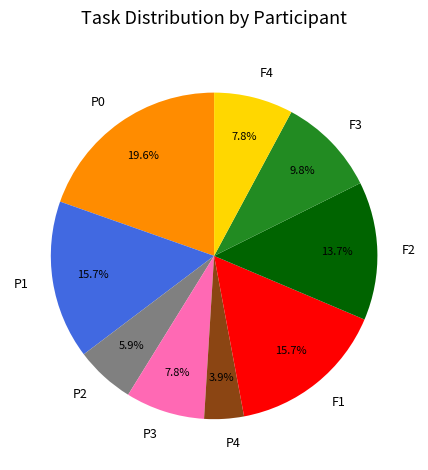

Does any single category account for the majority?

No